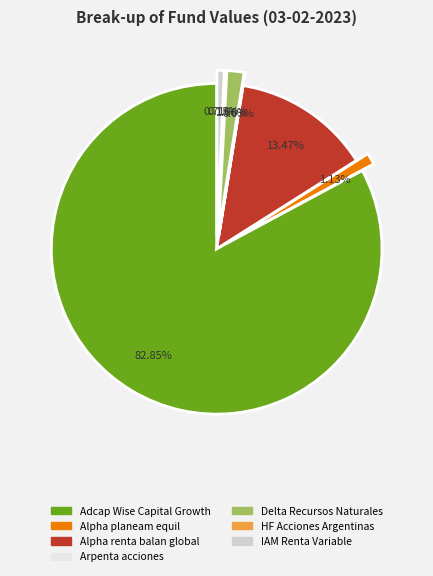

Approximately how many times larger is the value at Alpha renta balan global compared to Delta Recursos Naturales?

8.1